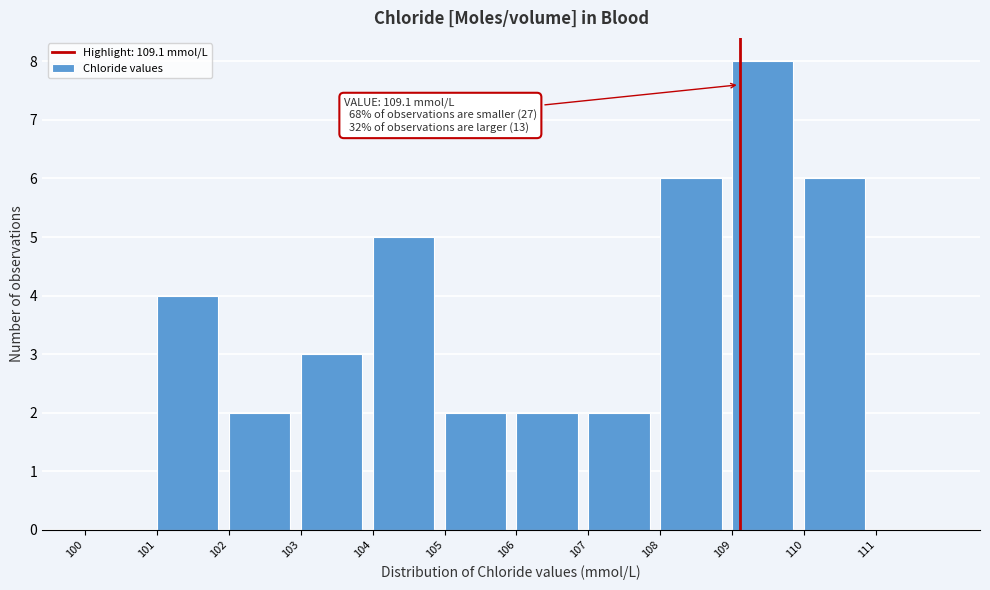

Over which range of the x-axis is the bar tallest?

109 to 110